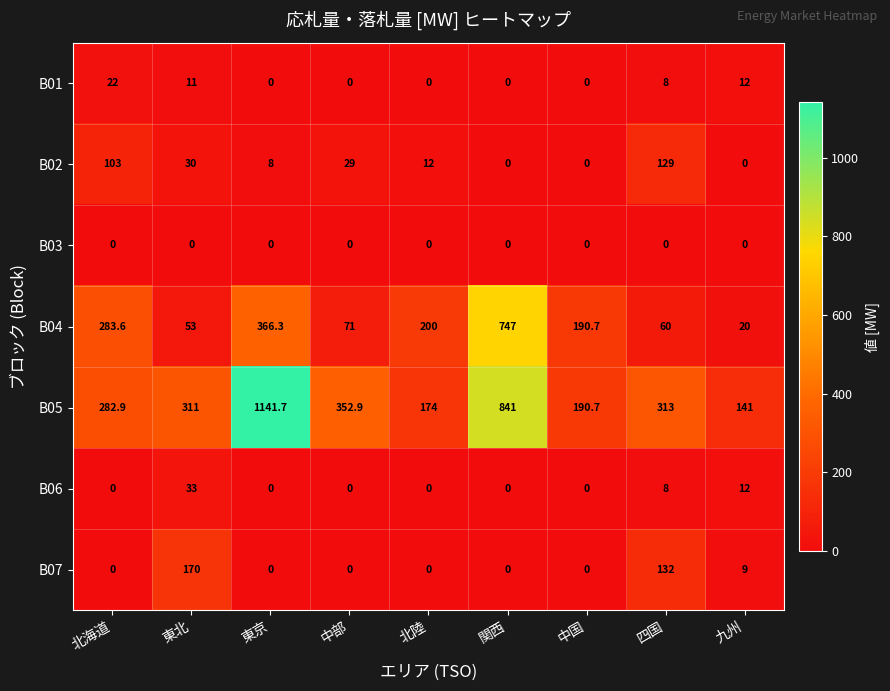

List the series in order of their peak value, lowest first.

B03, B01, B06, B02, B07, B04, B05